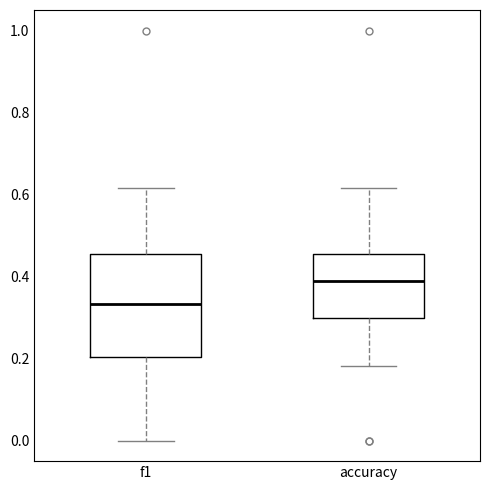

Reading left to right, transcribe this box plot: for each box, give where its median line is, the range the box spans, and where its two whiskers end, as read against the y-axis. The values are not printed on the chart, so give them approximately, as read against the axis.

f1: median 0.34, box 0.20 to 0.46, whiskers 0.00 to 0.62
accuracy: median 0.38, box 0.30 to 0.46, whiskers 0.18 to 0.62